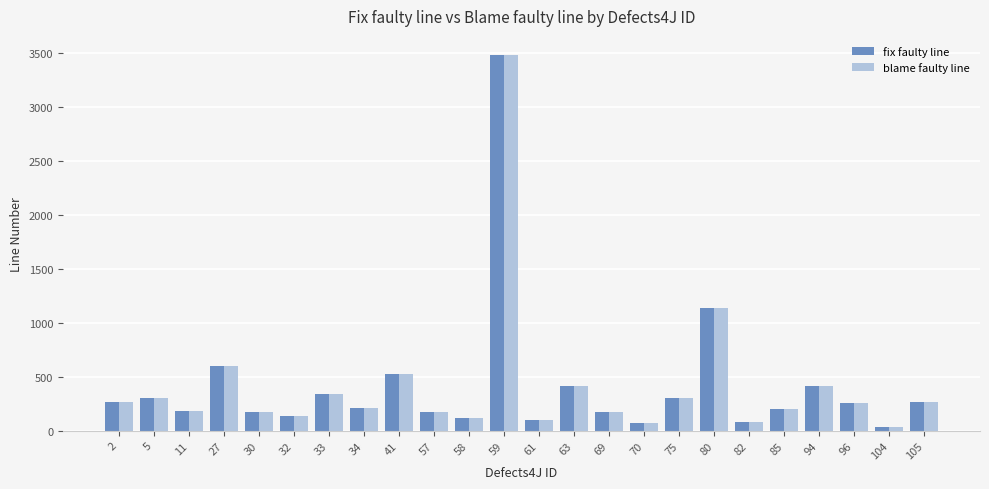

At which label is blame faulty line closest to 1759?

80